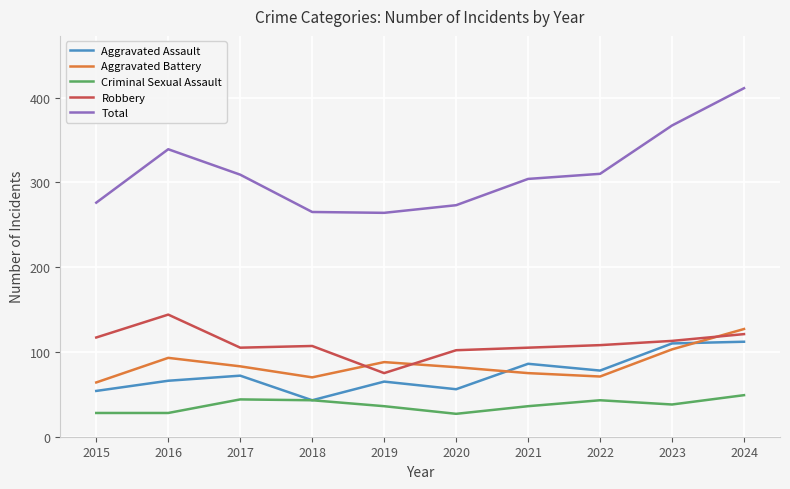

Is the value of Criminal Sexual Assault at 2020 greater than the value of Robbery at 2018?

No